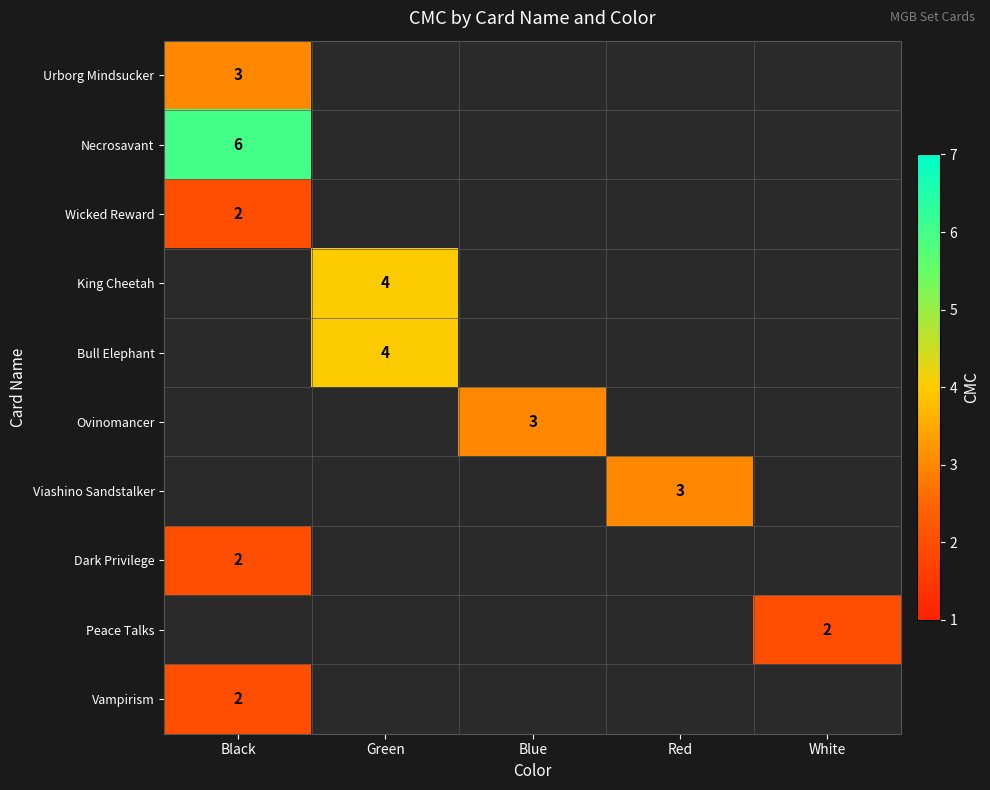

The Urborg Mindsucker series shows 1 at Black. True or false?

False